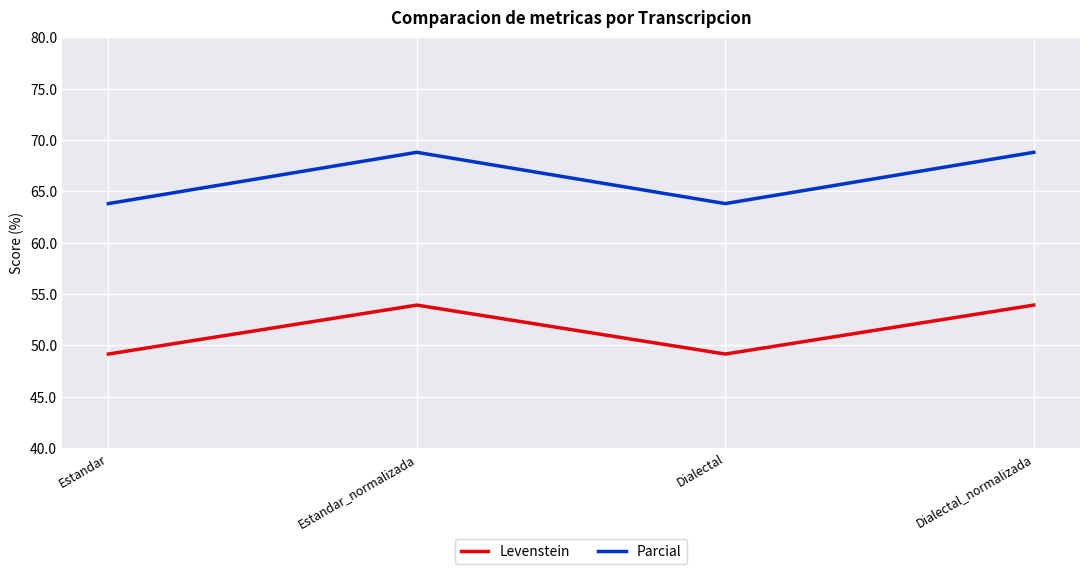

What is the highest value of the Levenstein series?

53.9